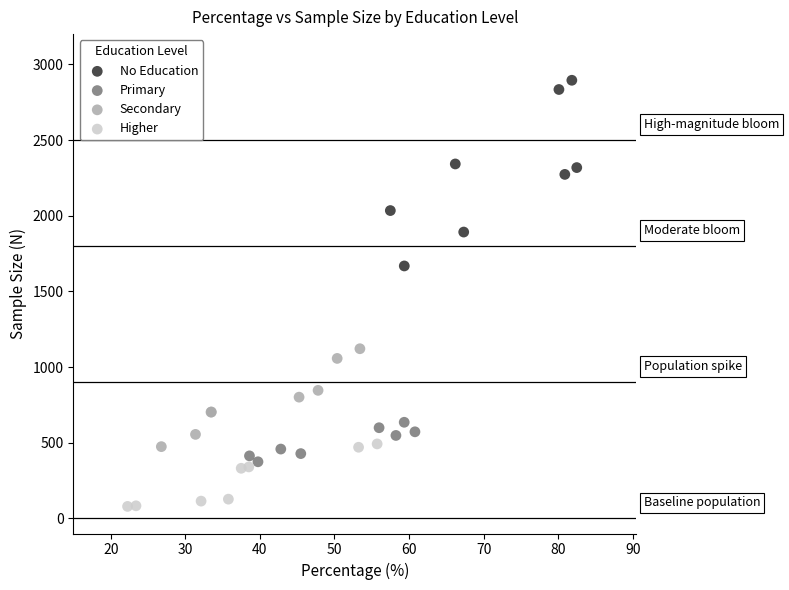

Which series reaches the maximum Y coordinate?

No Education